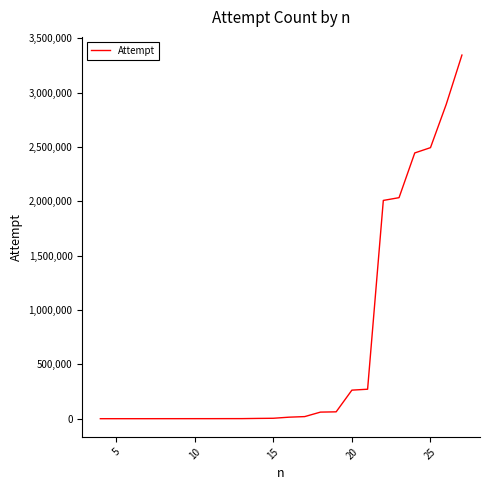

Count the number of categories in the chart.

24